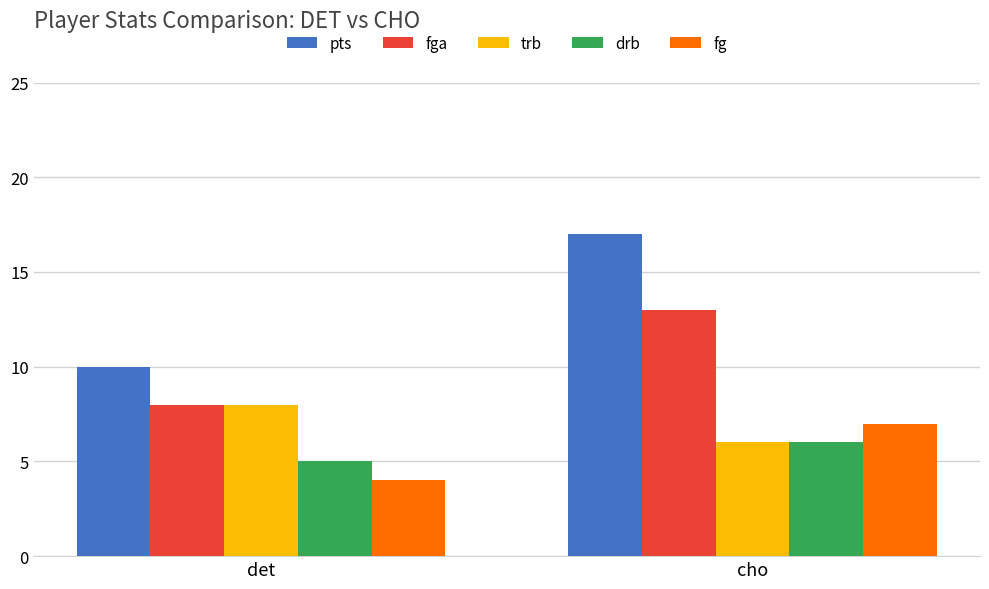

Which category has the highest value in the fg series?

cho